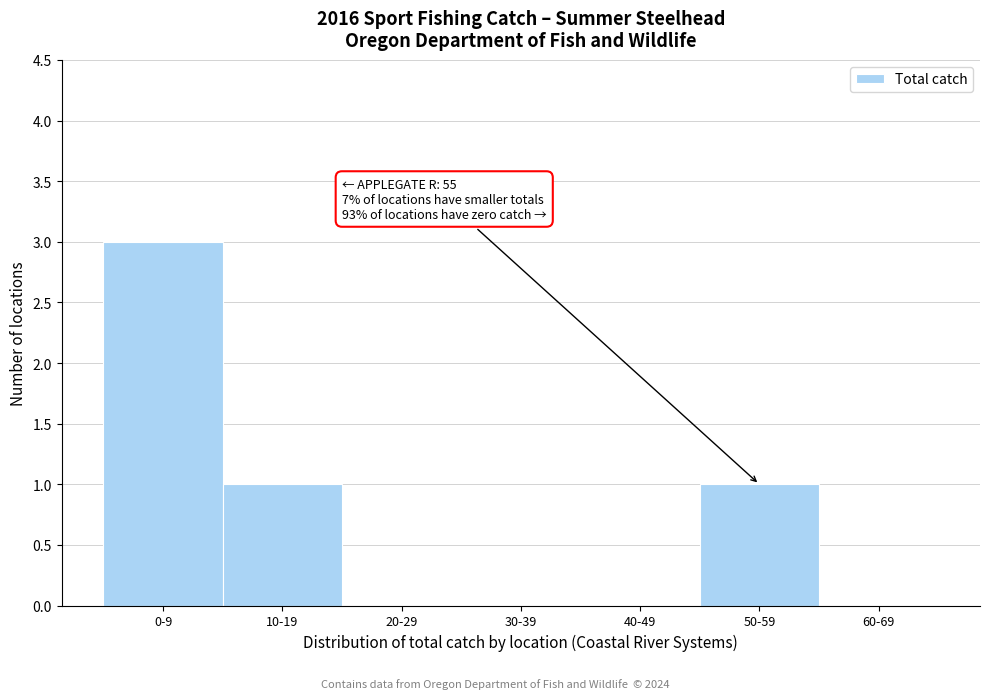

Reading right to left, extract all data points from this chart.

60-69=0	50-59=1	40-49=0	30-39=0	20-29=0	10-19=1	0-9=3